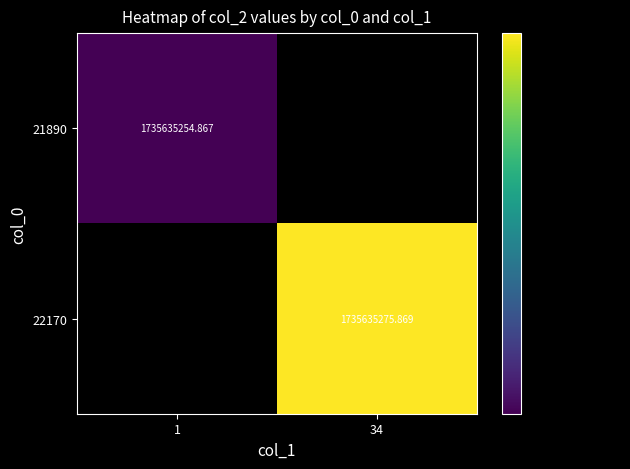

Rank the series by their maximum value, from lowest to highest.

21890, 22170